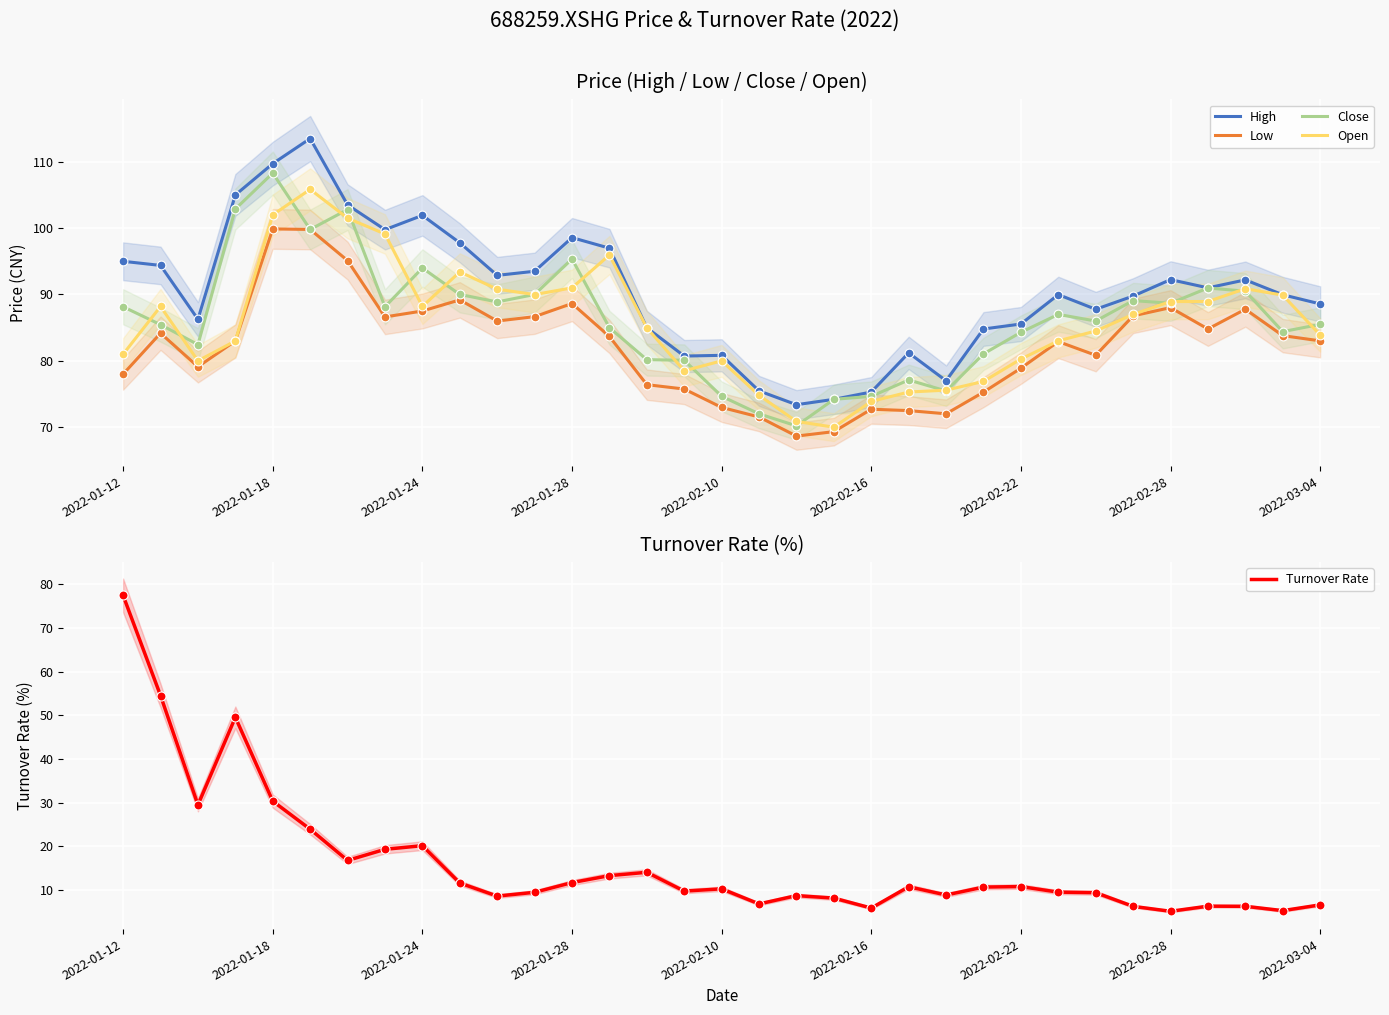

Which series has the largest total across all categories?

High